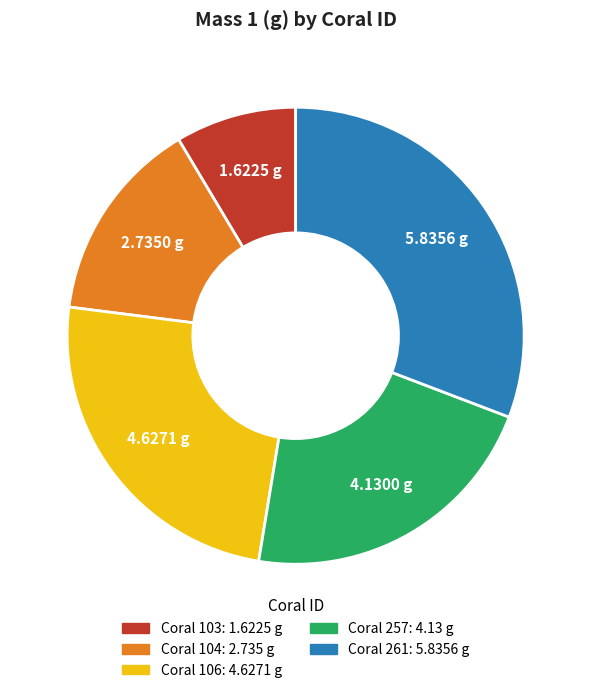

Is there a majority slice in this chart?

No